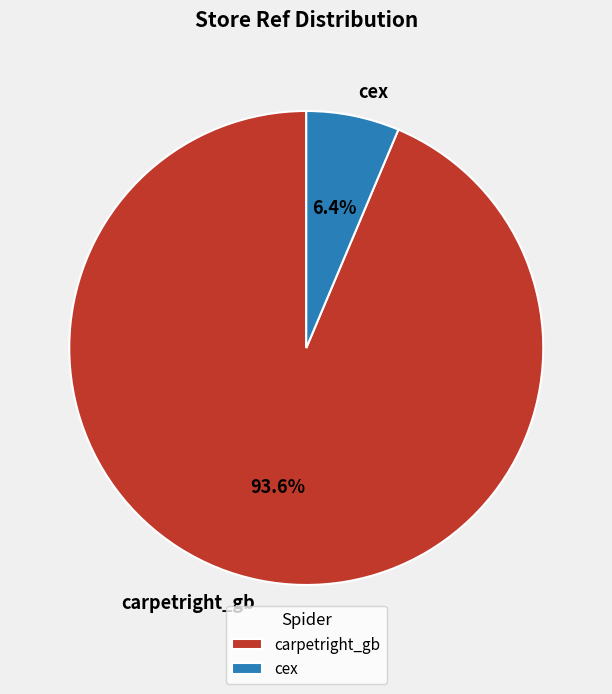

Count the number of slices in the pie.

2